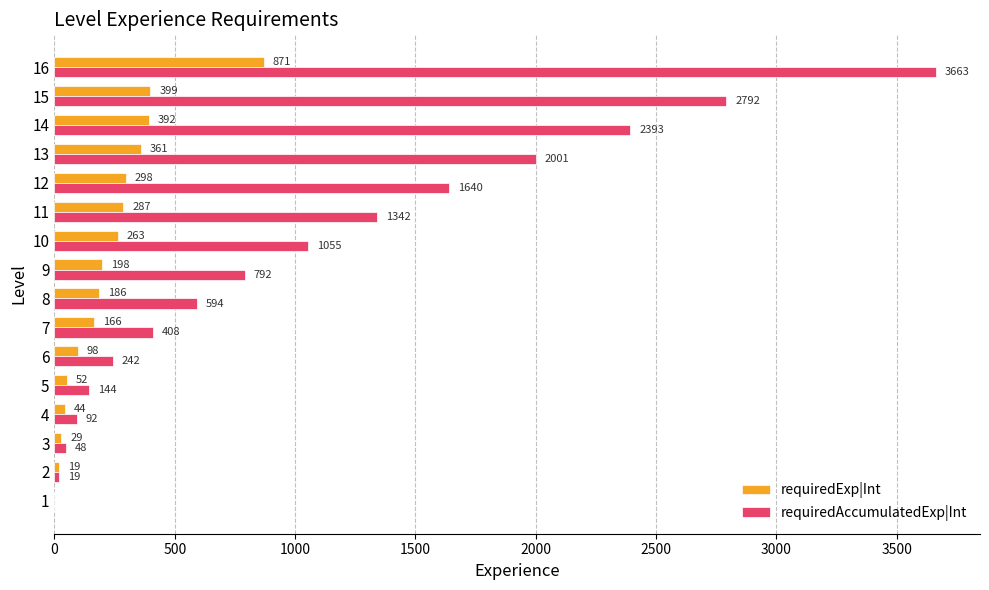

The value of requiredAccumulatedExp|Int at 9 is 536. True or false?

False